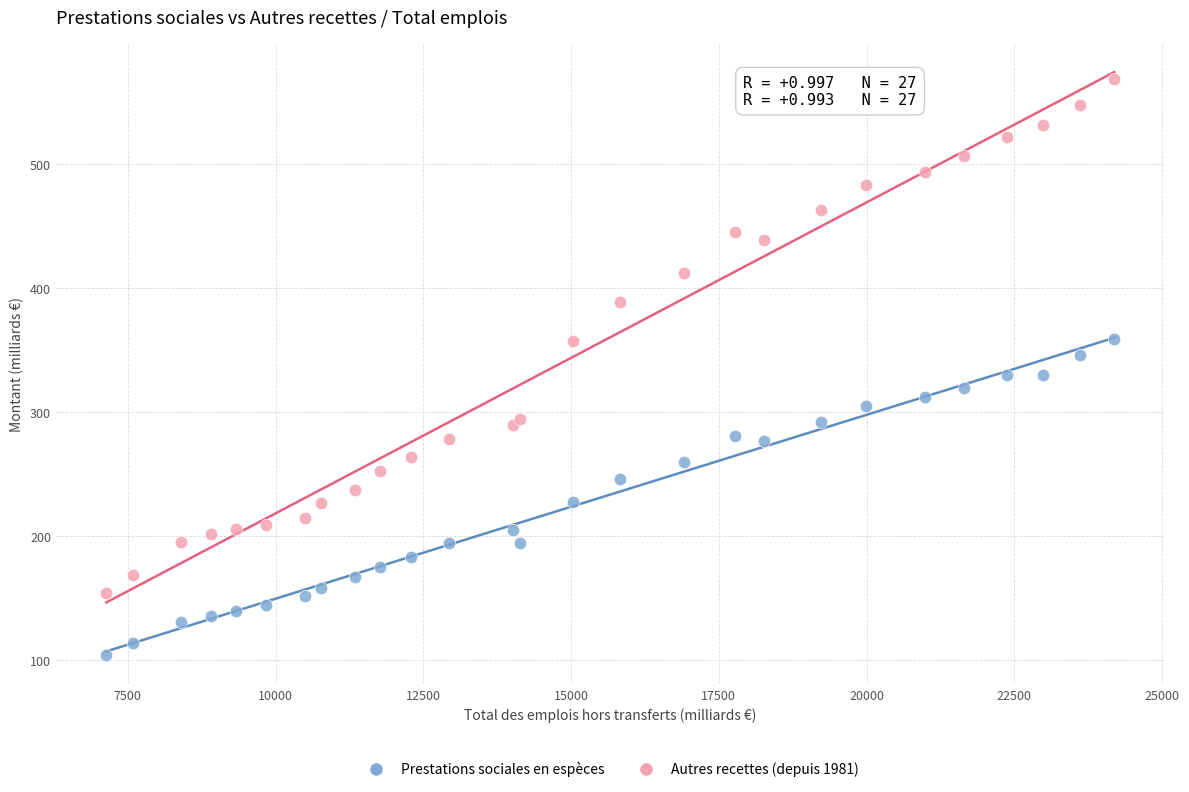

Which series has the largest Y range (max minus min)?

Autres recettes (depuis 1981)